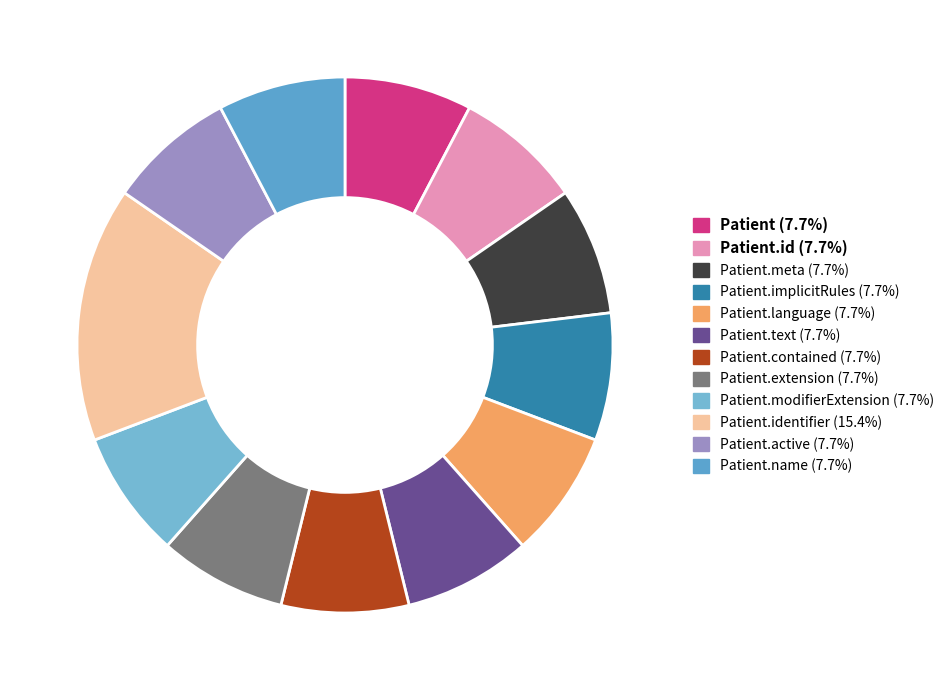

Which slice is the largest?

Patient.identifier